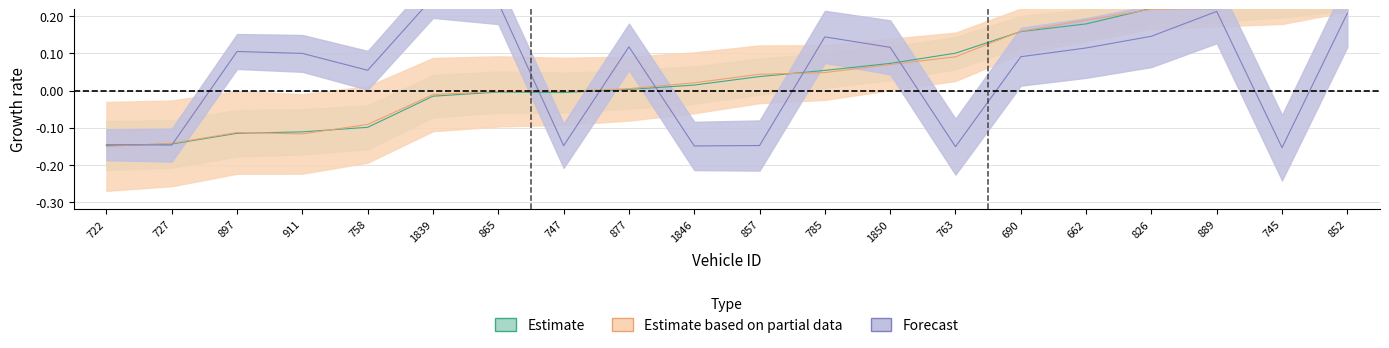

What is the smallest value displayed?

-0.2